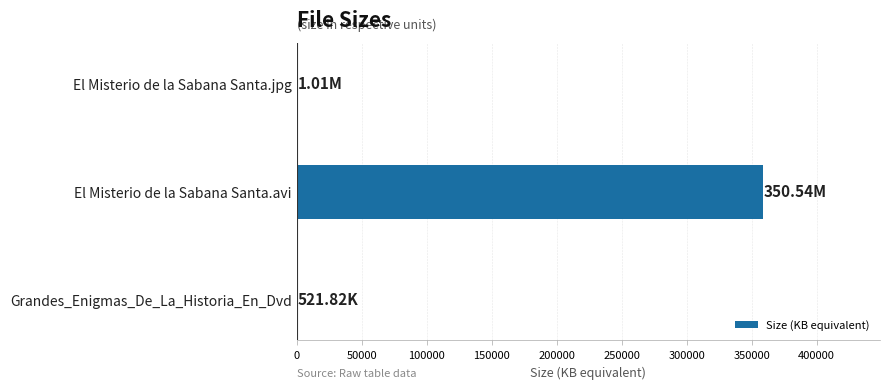

Are the bars horizontal?

Yes